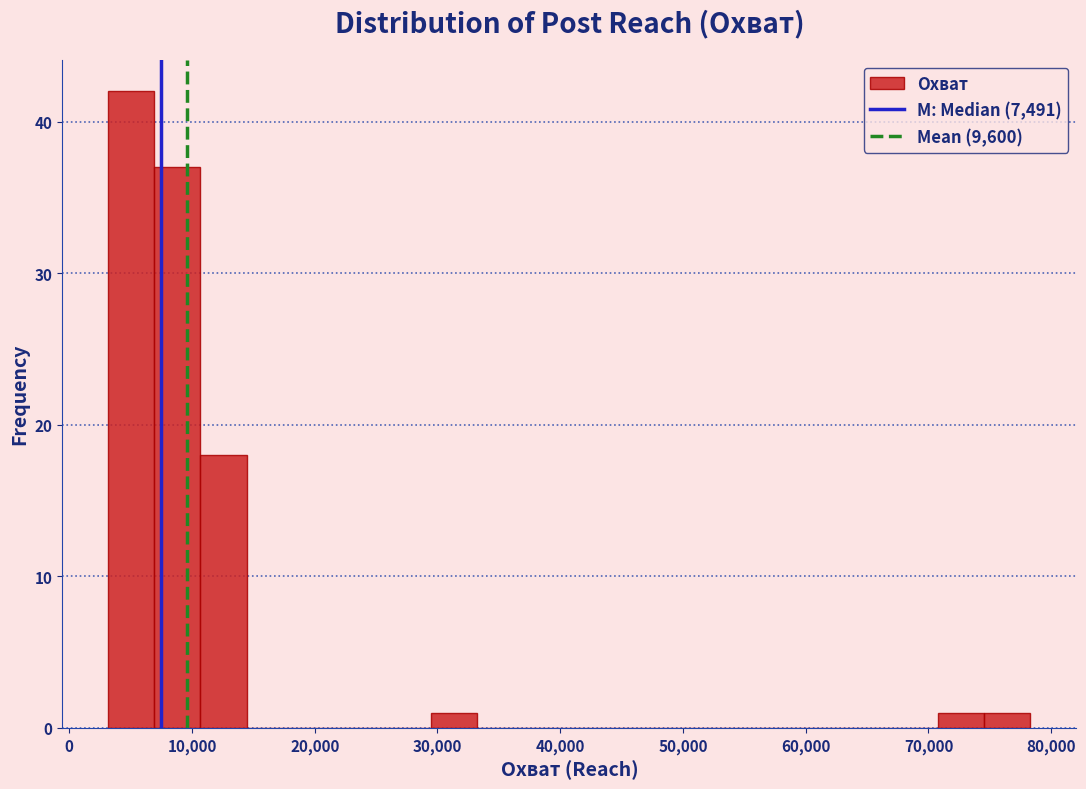

Around what value on the x-axis is the tallest bar? Give the approximate position of its centre, as read against the axis.

5000